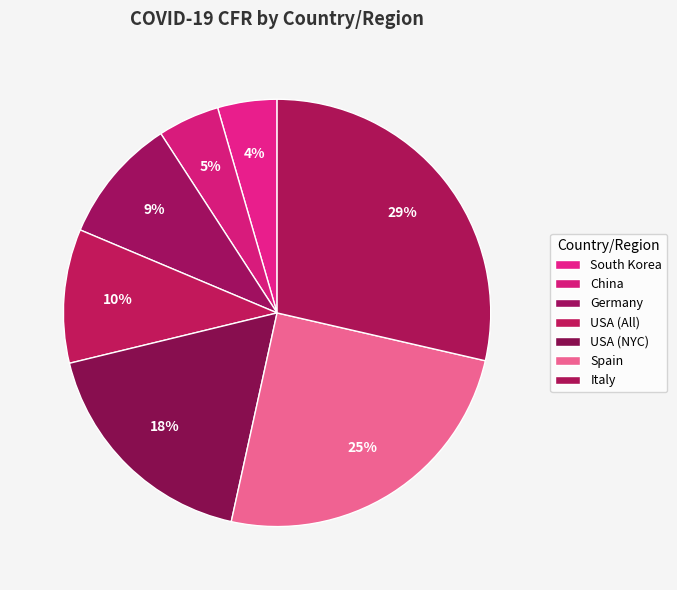

Combined, do Italy and China account for over 50%?

No